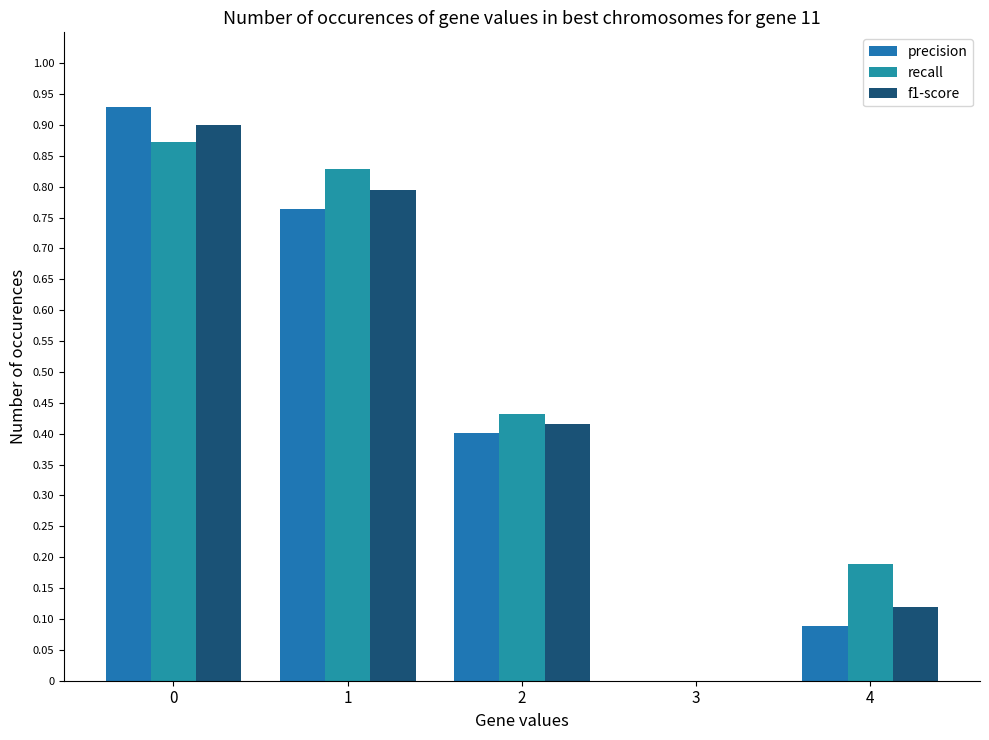

How many data points does each series have?

5